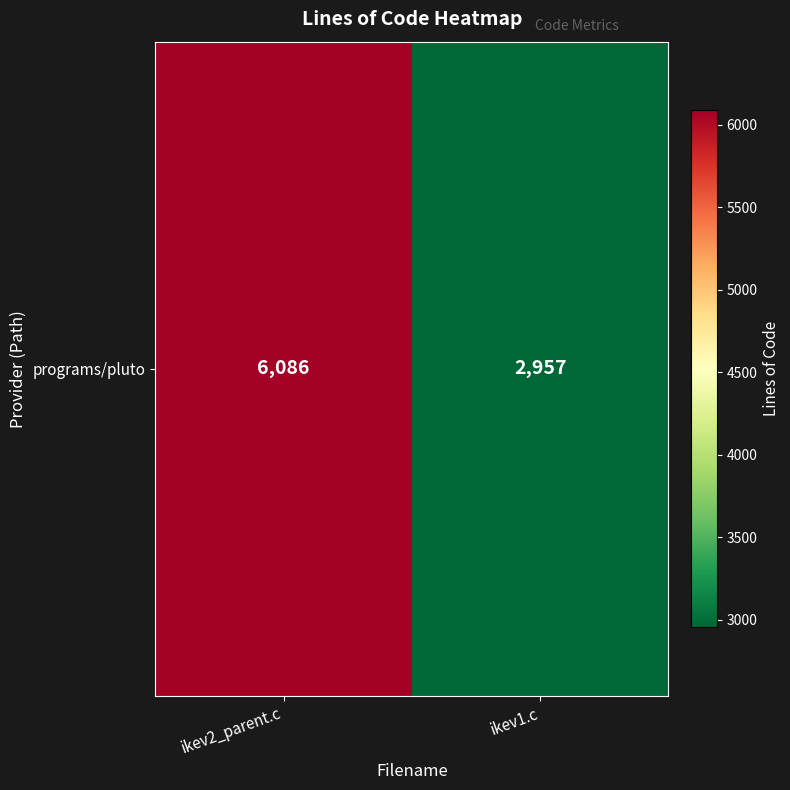

The chart shows a value of 2957 at ikev1.c. True or false?

True